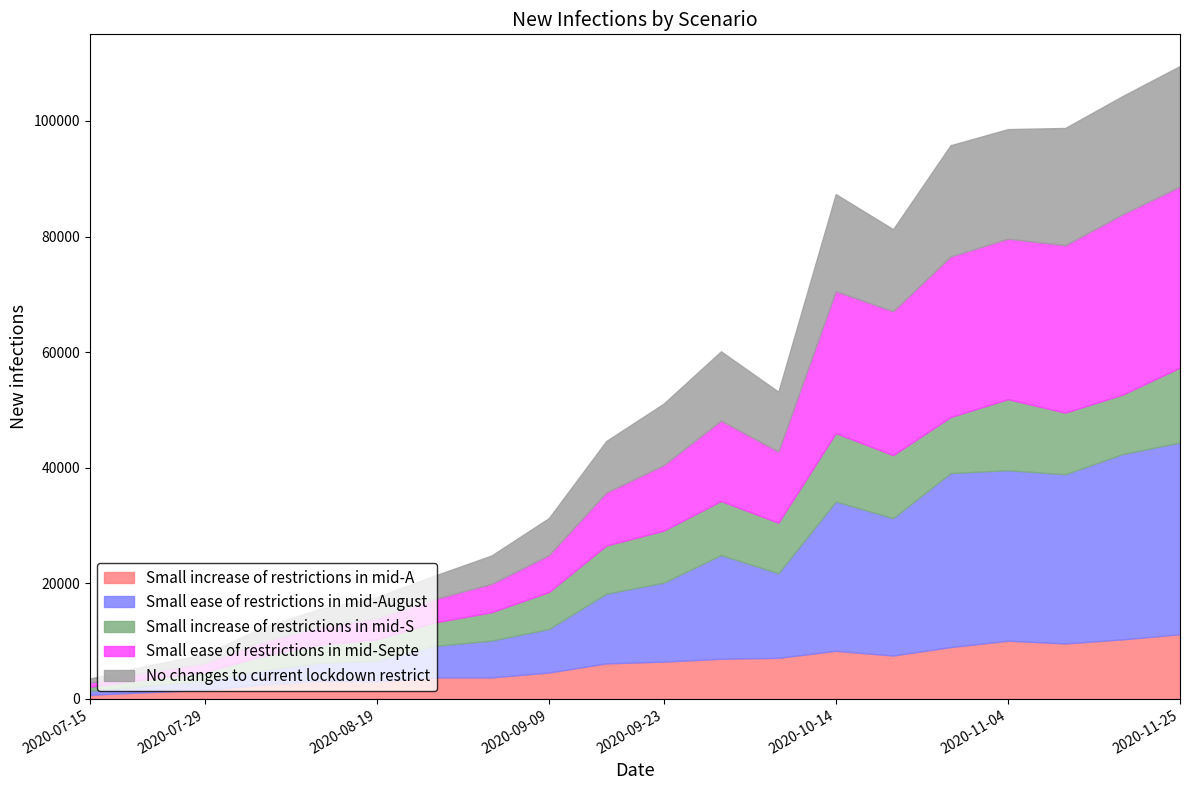

Which series has the widest spread of values?

Small ease of restrictions in mid-August